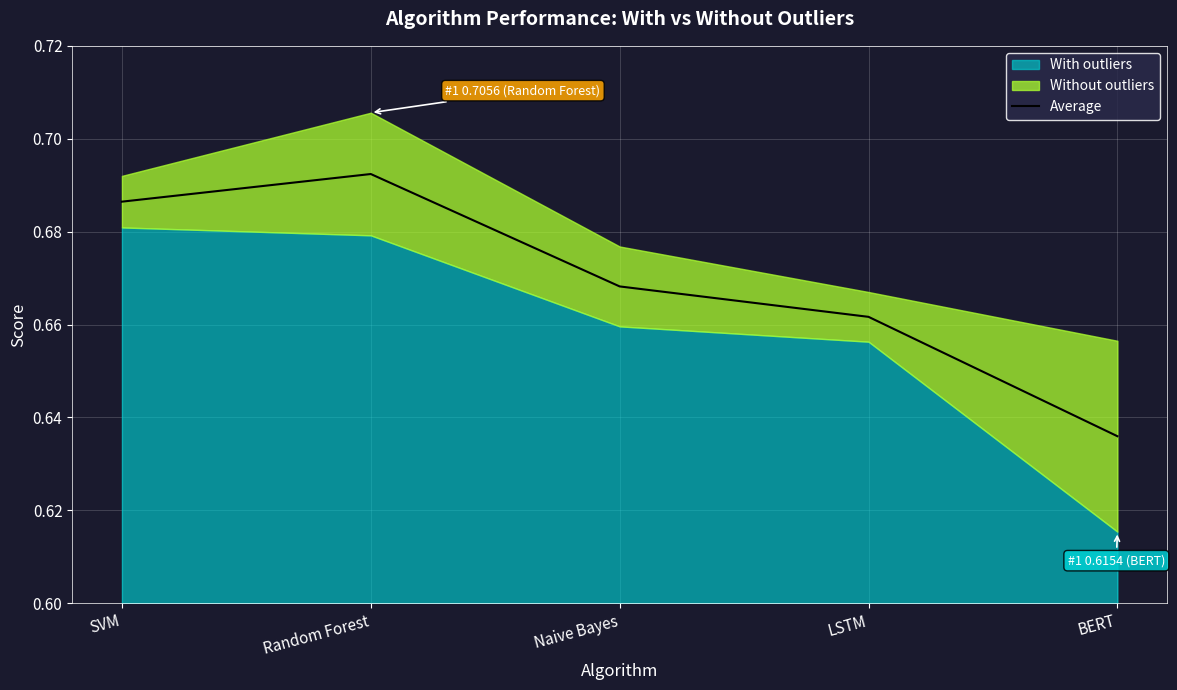

At which label is Average closest to 0?

BERT